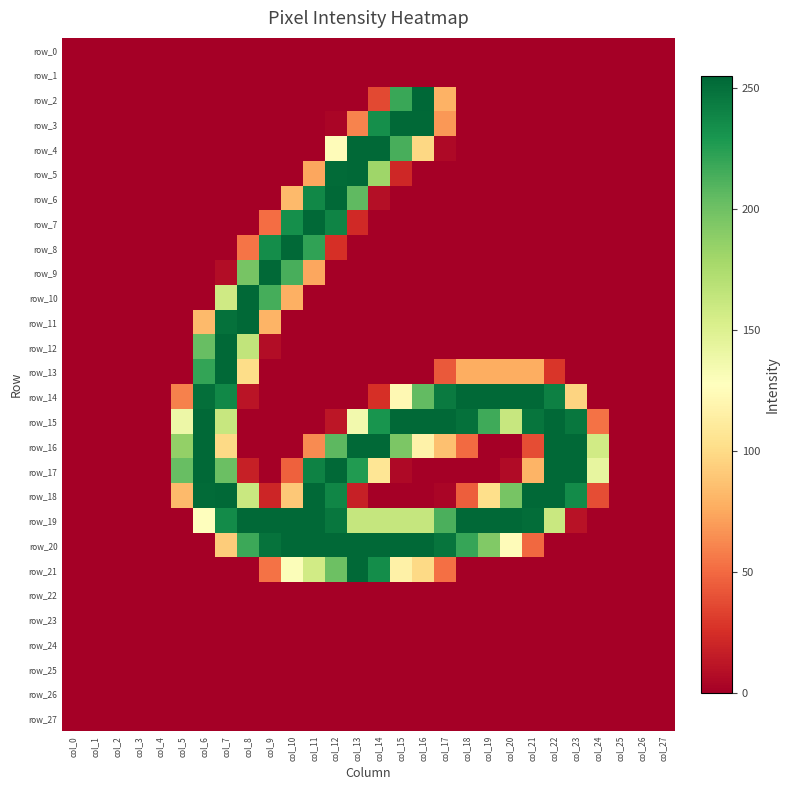

The value of row_18 at col_9 is 20. True or false?

True